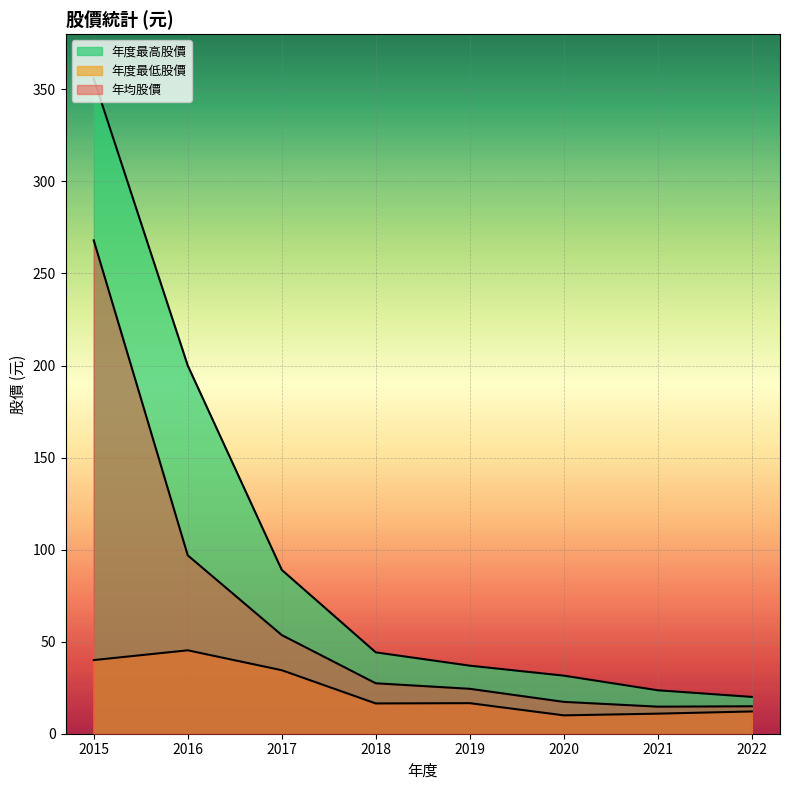

Which series has the widest spread of values?

年度最高股價